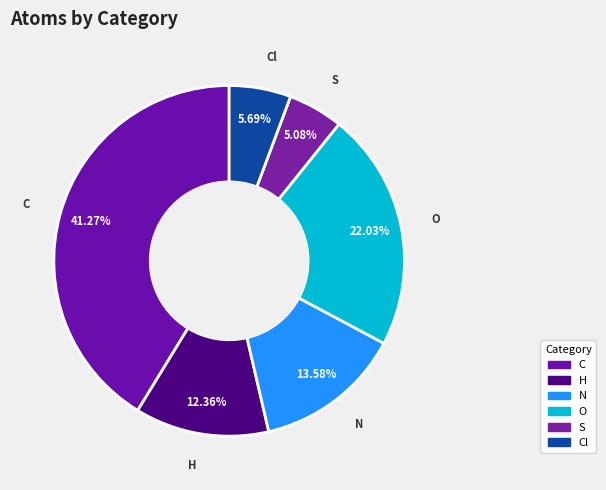

Which slice is the largest?

C